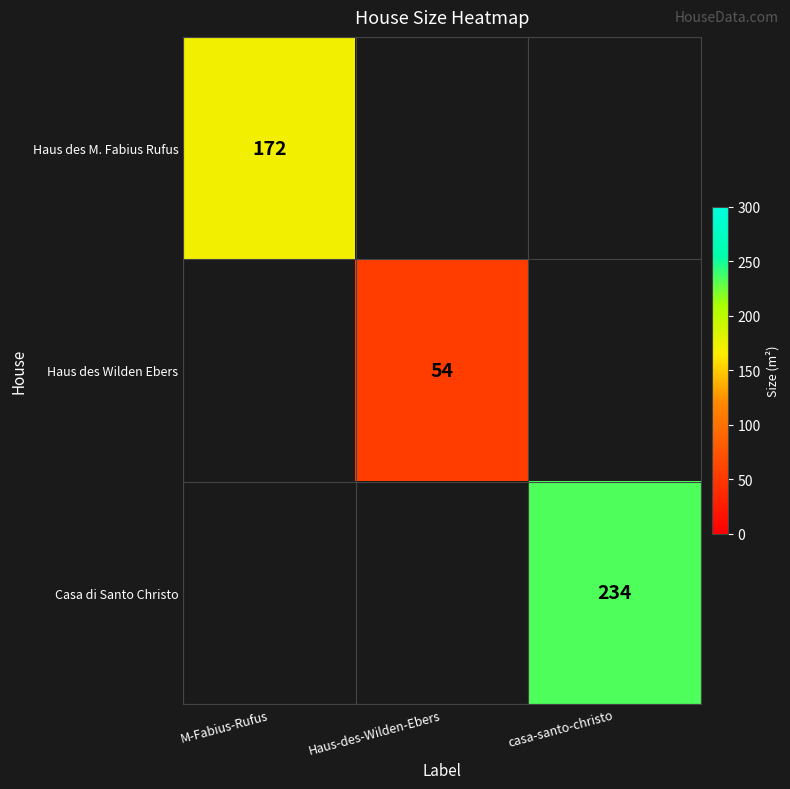

The value of Haus des M. Fabius Rufus at M-Fabius-Rufus is 69. True or false?

False